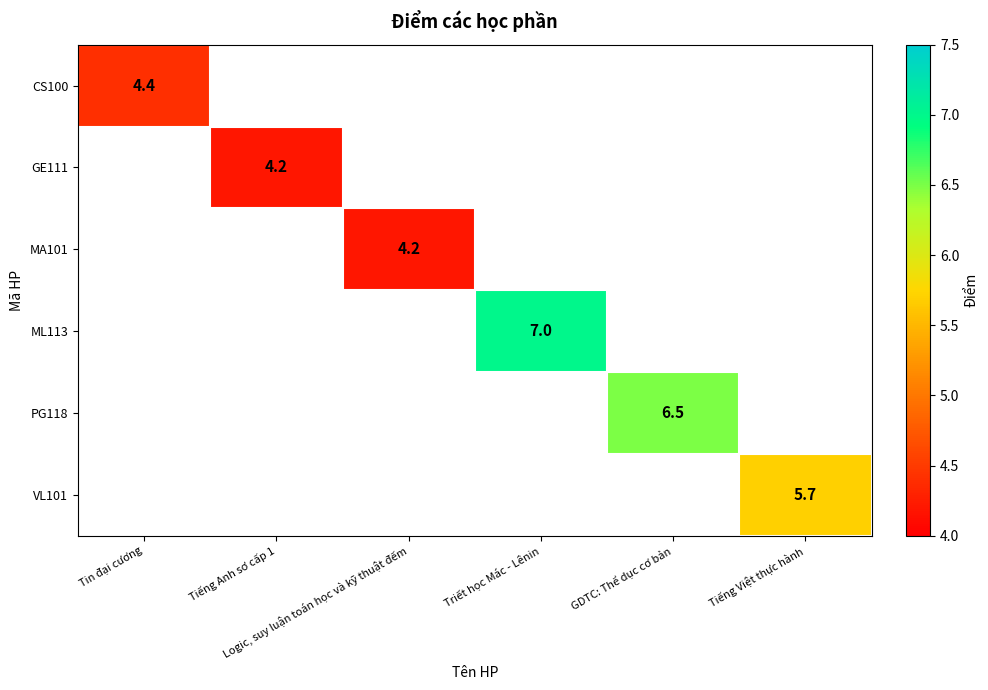

Between Logic, suy luận toán học và kỹ thuật đếm and Tiếng Anh sơ cấp 1, which is larger?

Tiếng Anh sơ cấp 1